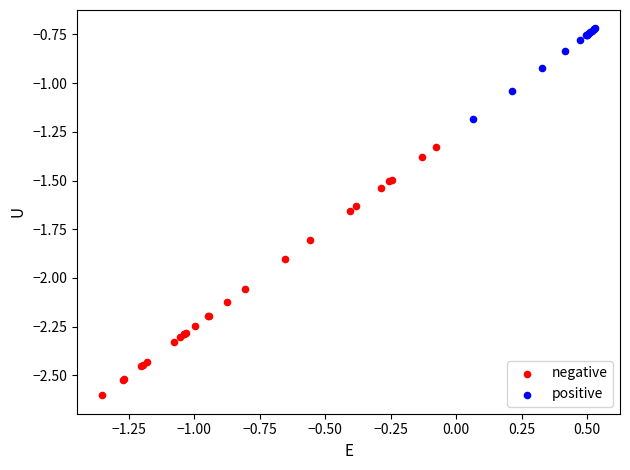

Which series has the largest Y range (max minus min)?

negative